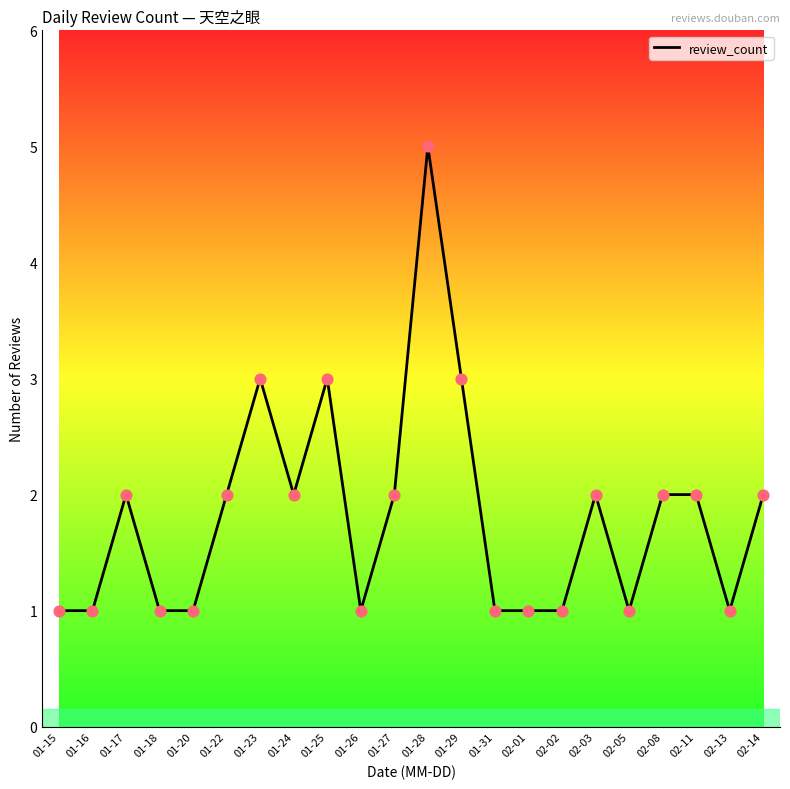

Approximately how many times larger is the value at 01-23 compared to 01-15?

3.0